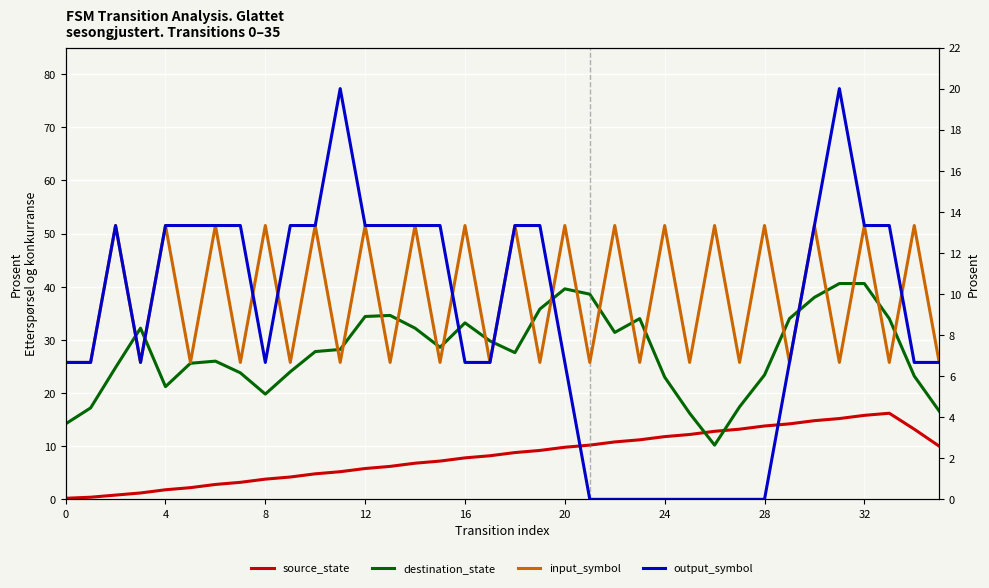

Between 29 and 13, which is larger?

29